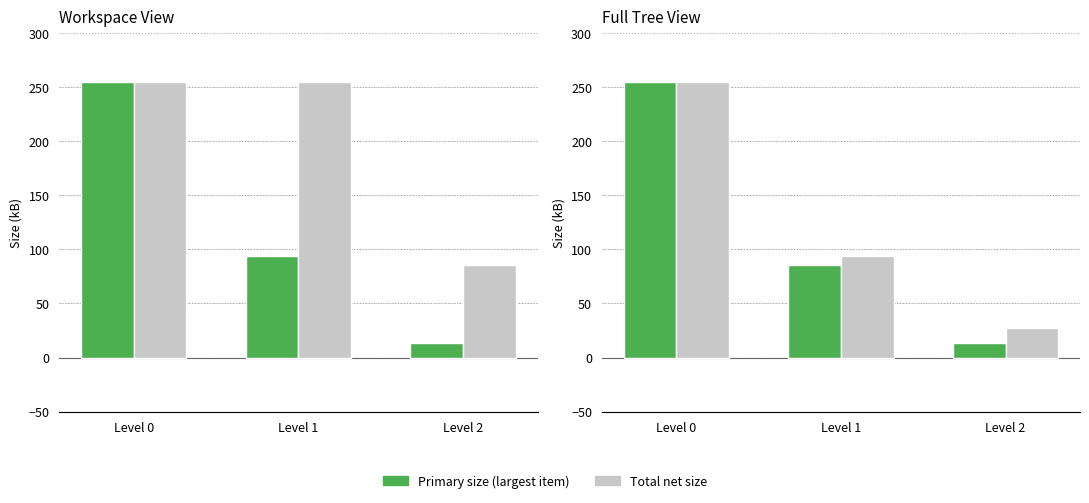

How many data points does each series have?

3